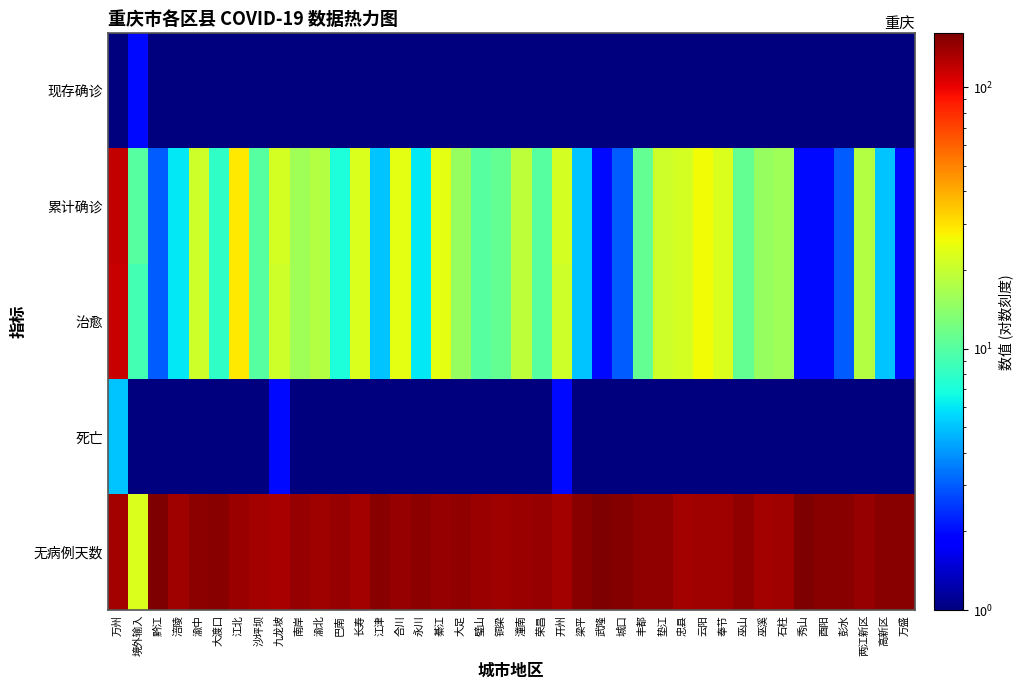

At which category is the sum across all series the highest?

万州